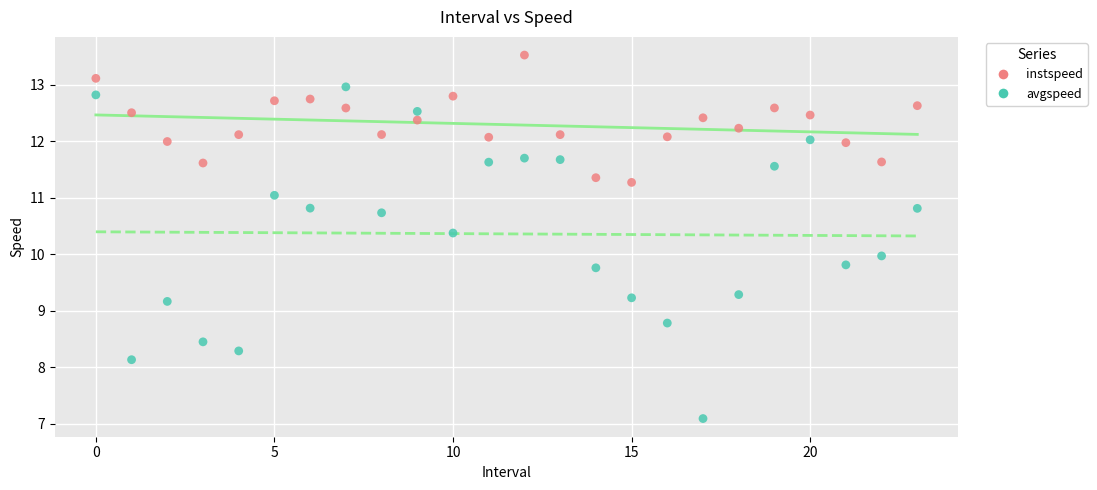

Across all data points, what is the range of Y values (max minus min)?

6.4